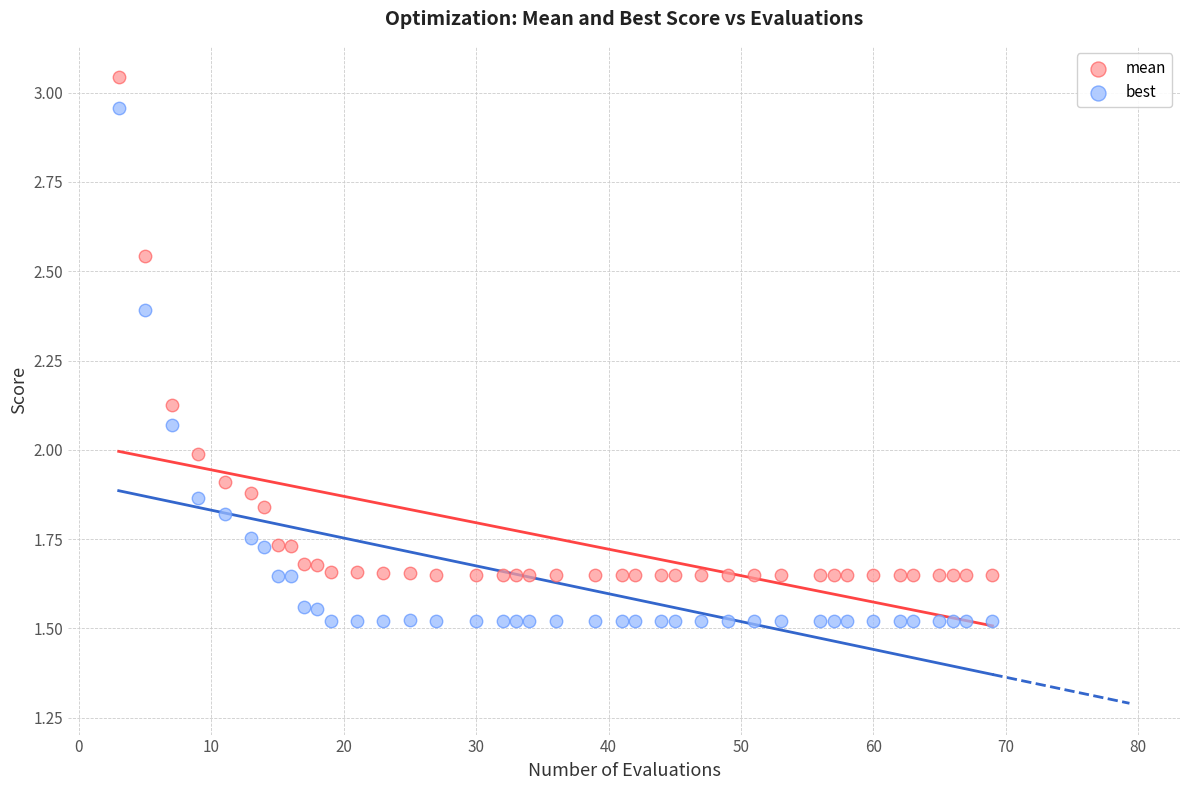

Across all data points, what is the range of X values (max minus min)?

66.0